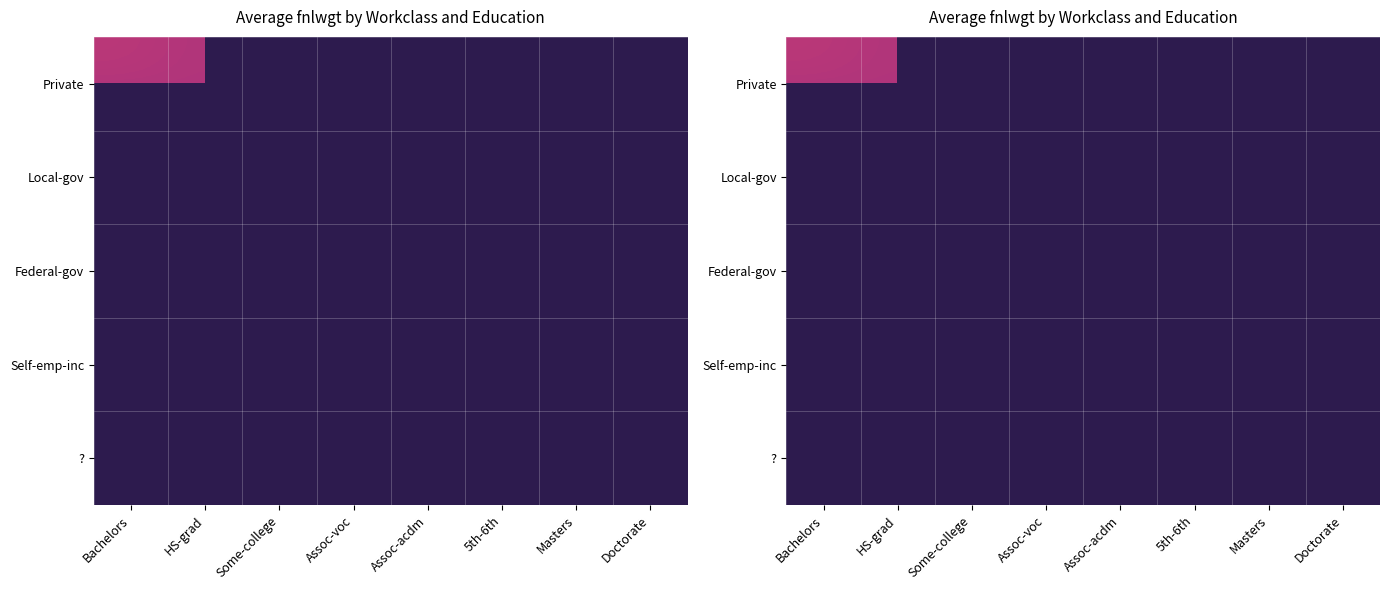

Read the Private value at 5th-6th.

403107.0